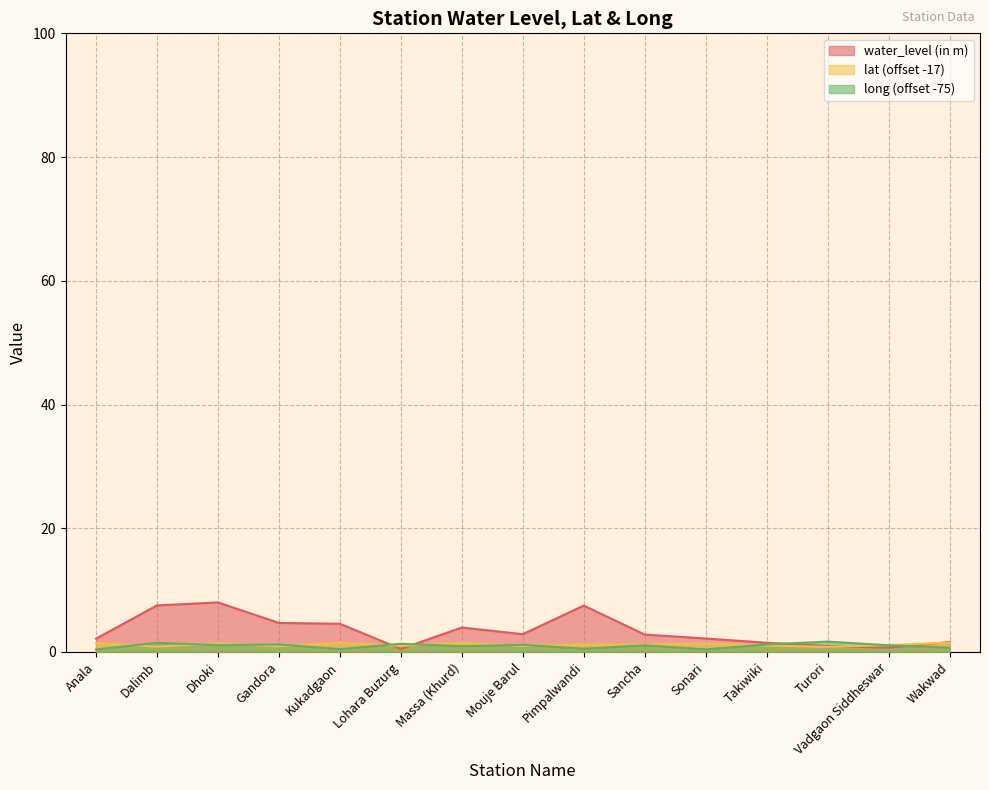

What position from the left is Sancha?

10